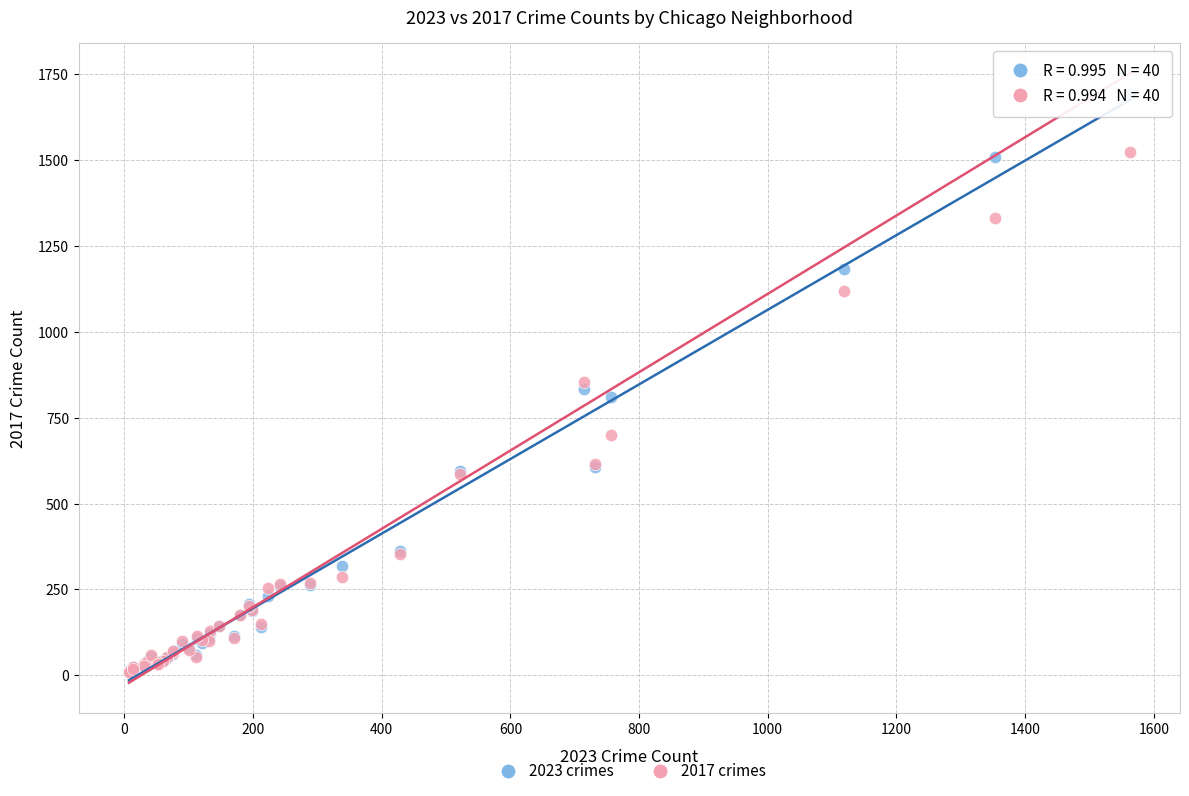

Which series has the widest spread of Y values?

2023 crimes